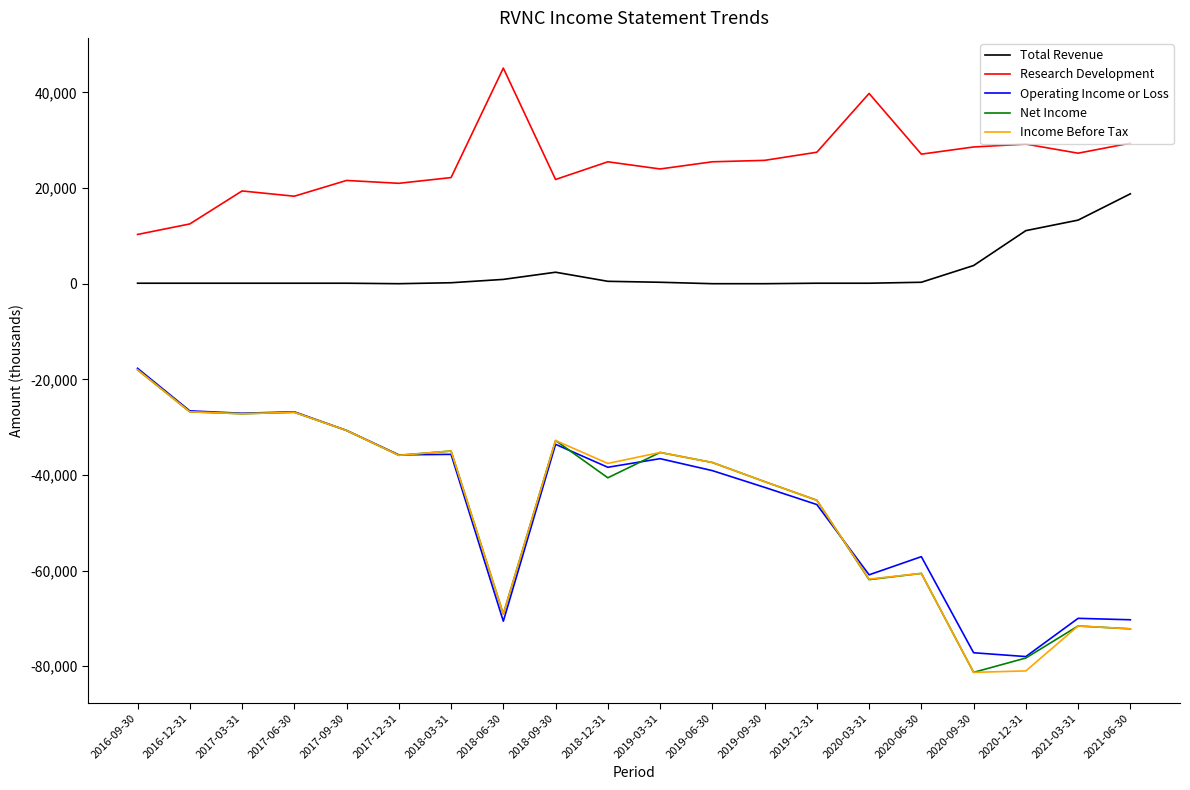

Between 2016-09-30 and 2020-12-31, which series saw the biggest shift?

Income Before Tax